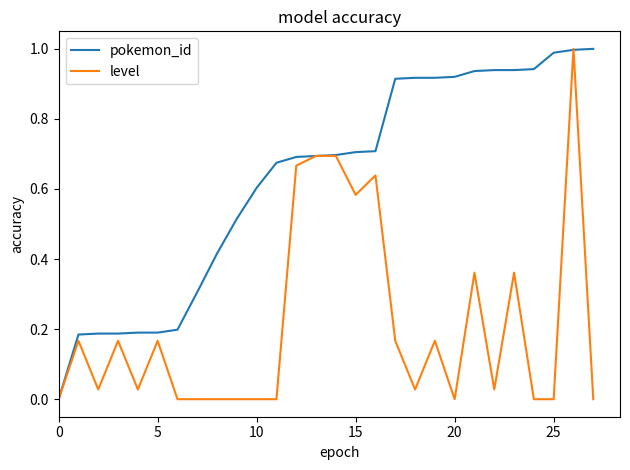

Which series has the largest total across all categories?

pokemon_id